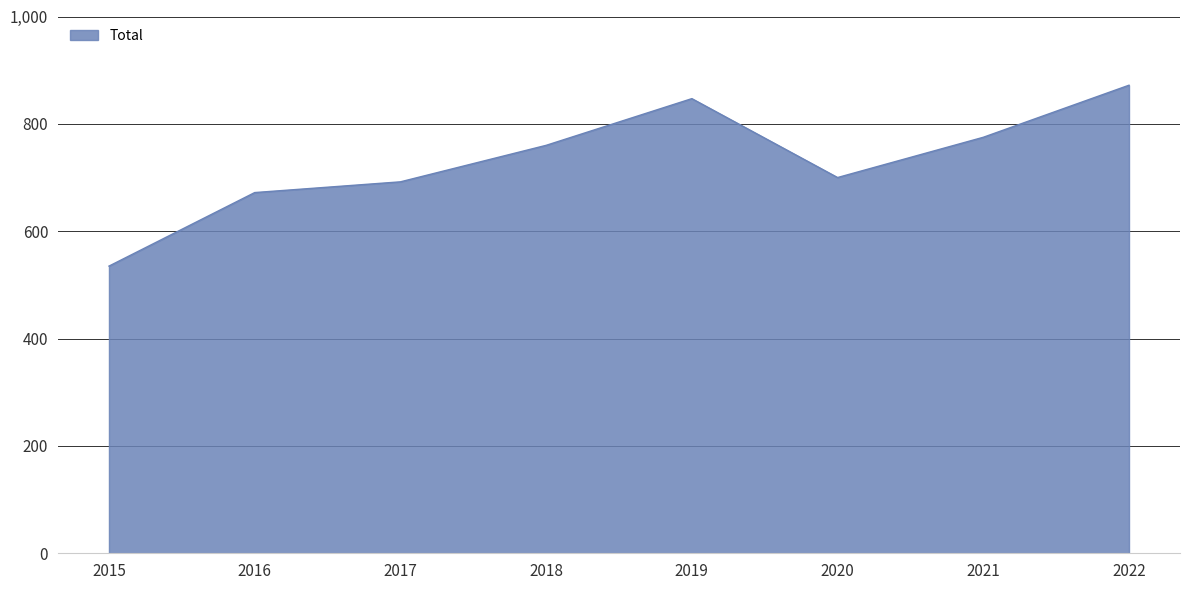

True or false: the data shows 1266 at 2019.

False